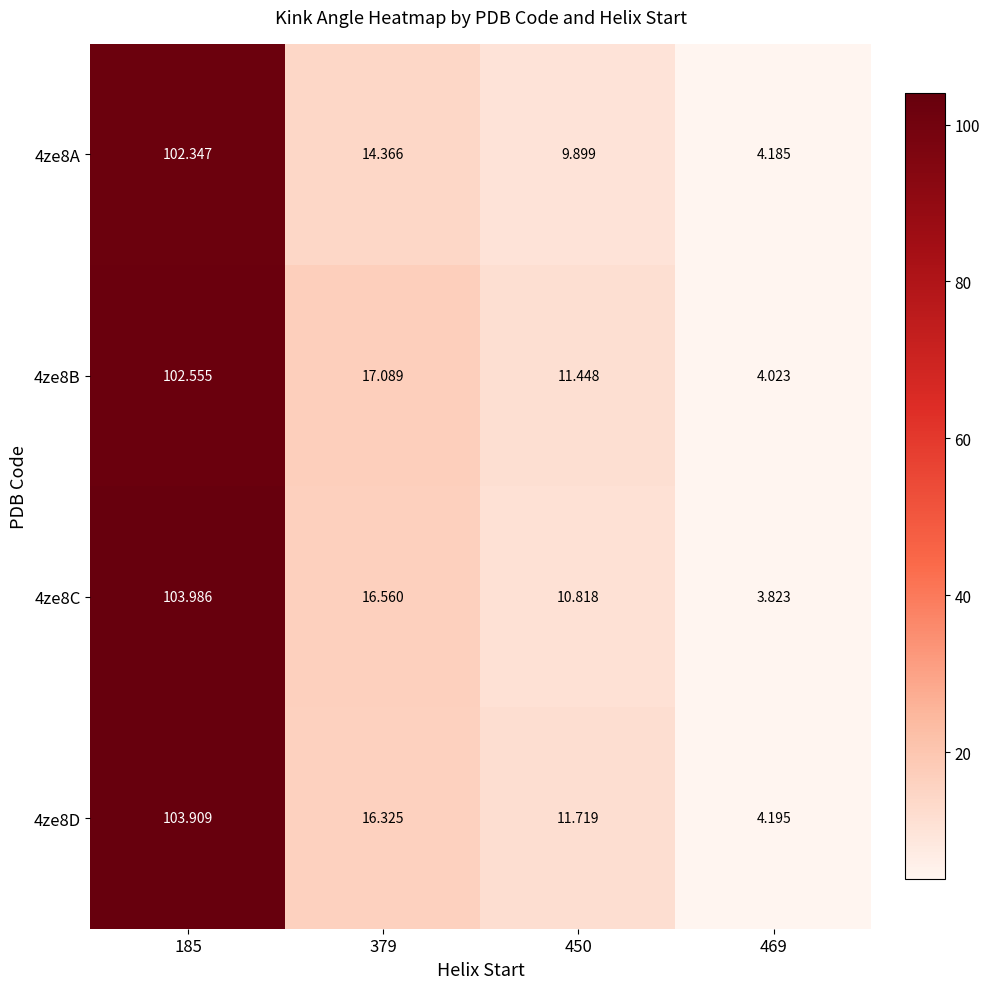

Is the value of 4ze8B at 450 greater than the value of 4ze8A at 469?

Yes